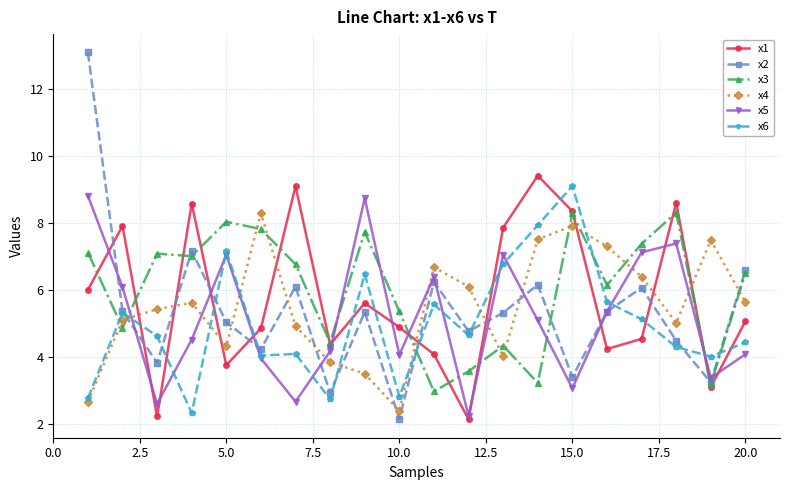

Rank the series by their average value, from lowest to highest.

x6, x5, x2, x4, x1, x3